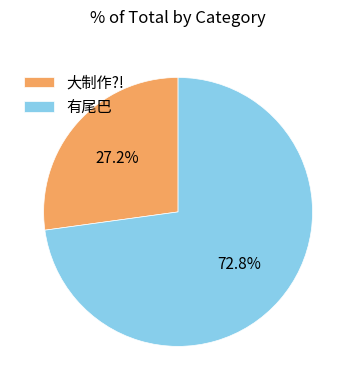

True or false: 大制作?! accounts for 27% of the total.

True